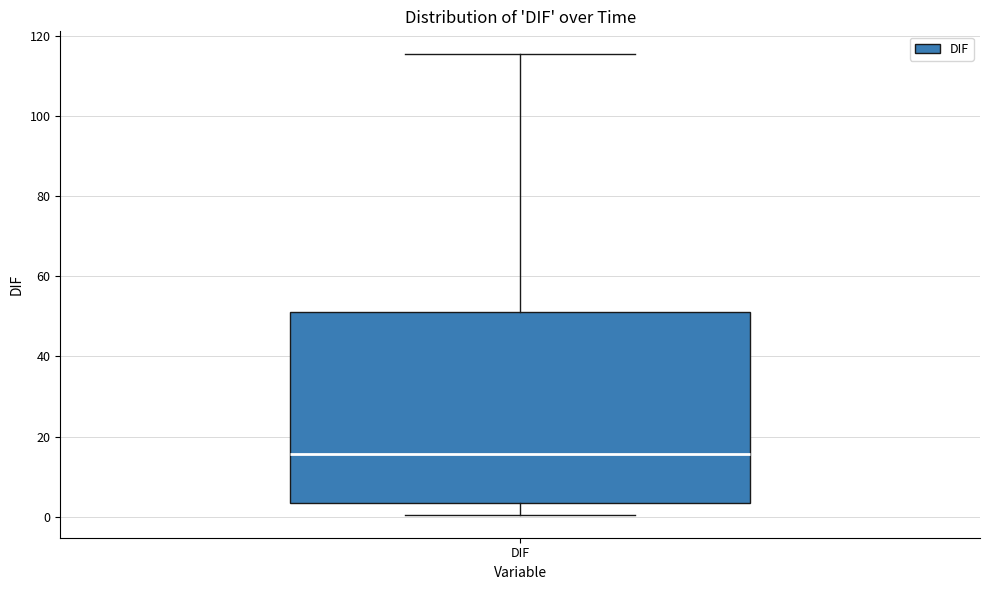

Where is the lower edge of the box for DIF on the y-axis? The values are not printed on the chart, so give them approximately, as read against the axis.

4